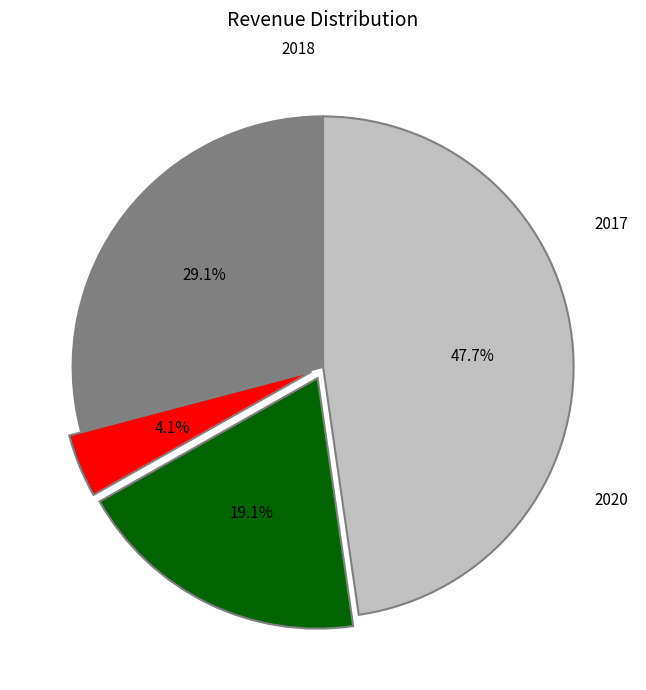

To the nearest percent, what is the combined percentage of 2018 and 2019?

23%